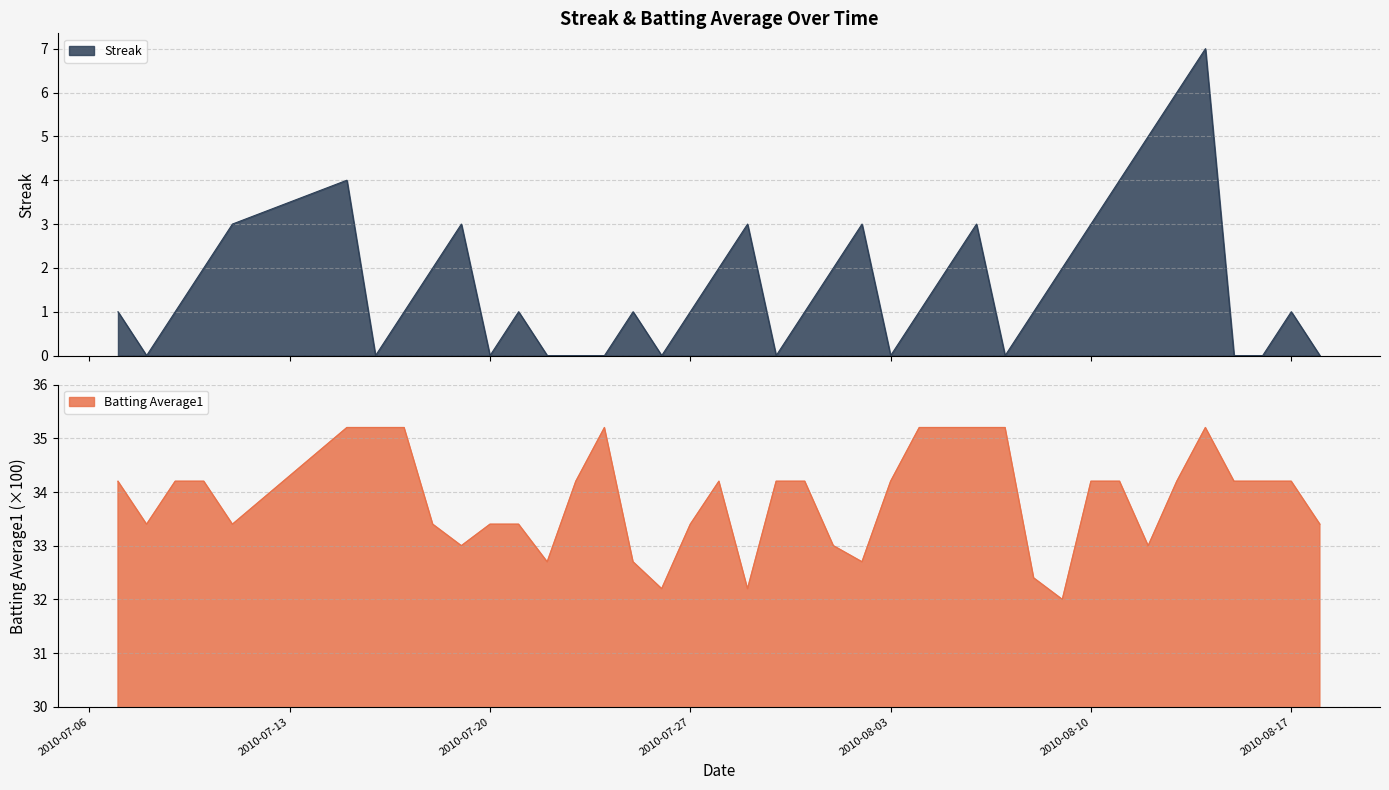

What is the difference between the Batting Average1 values at 2010-07-18 and 2010-07-23?

0.8